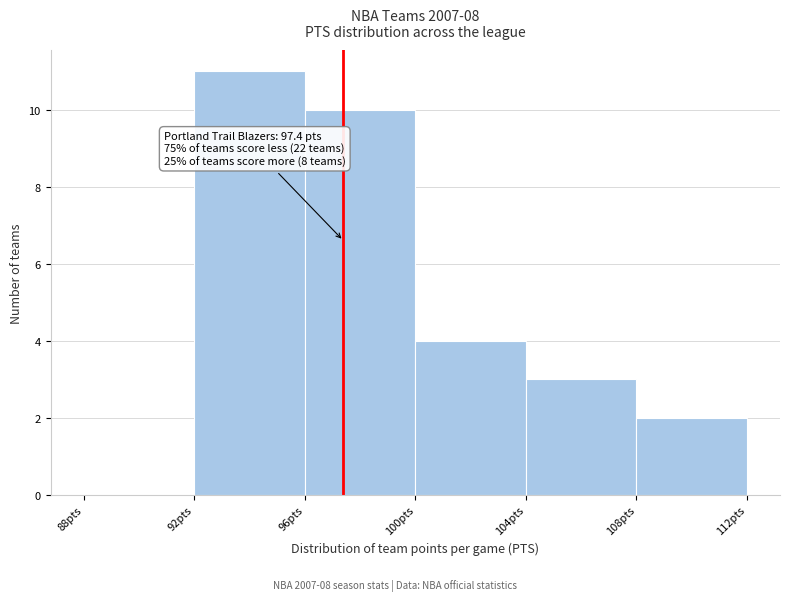

Over which range of the x-axis is the bar tallest?

92 to 96